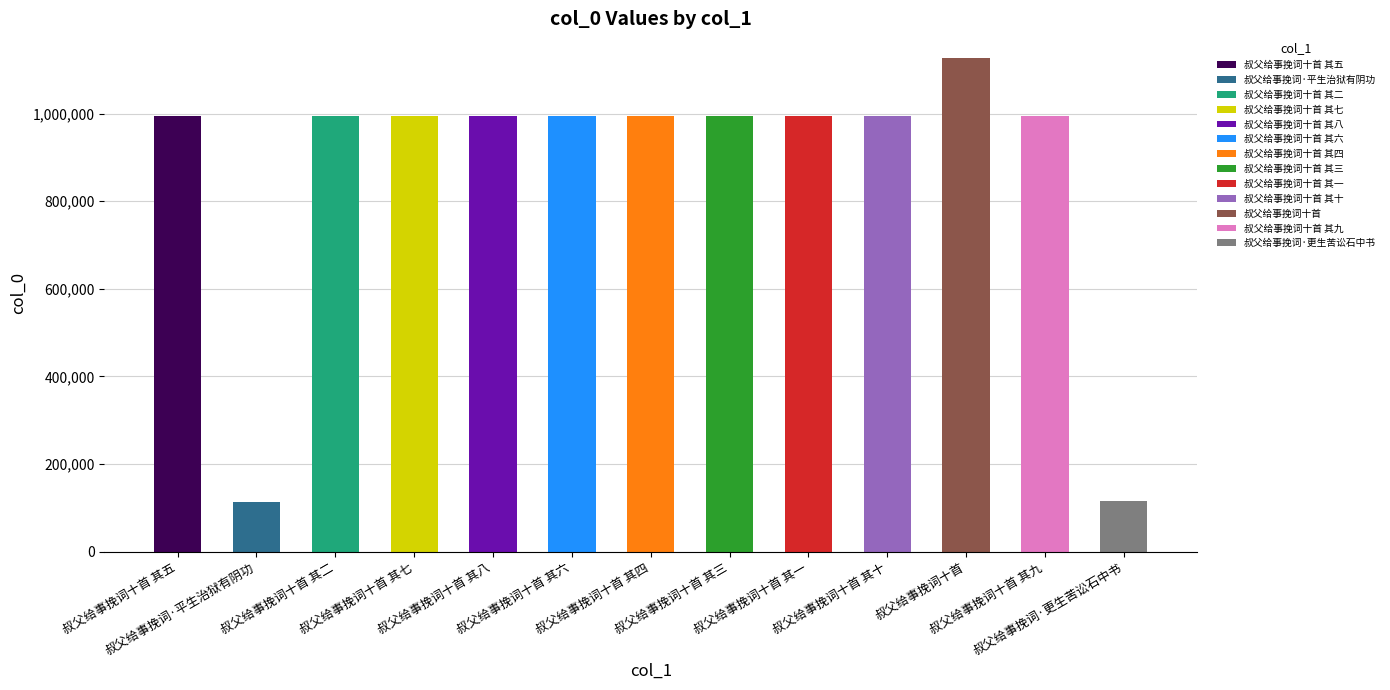

What is the greatest value displayed?

1126901